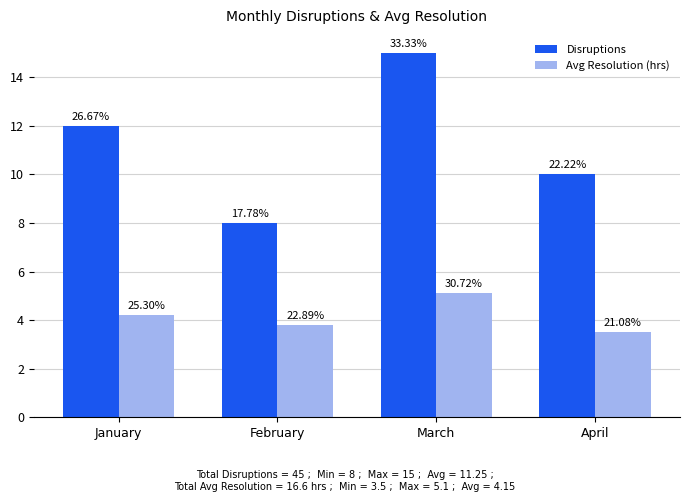

Between January and March, which series saw the biggest shift?

Disruptions